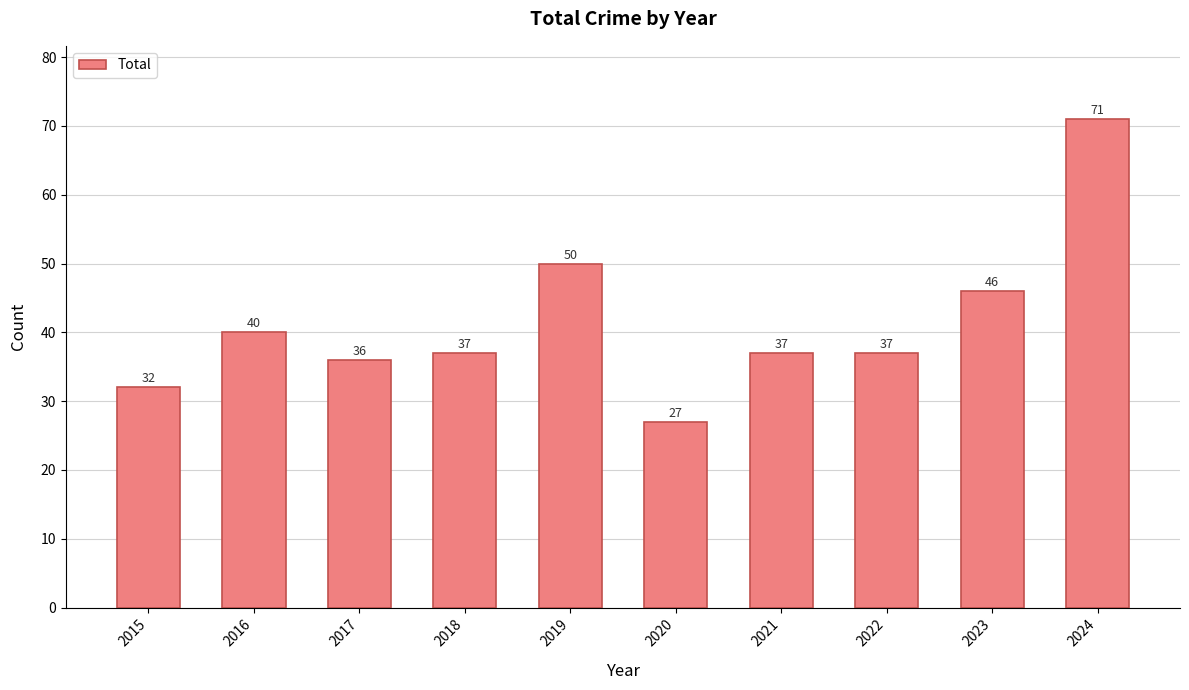

What is the greatest value displayed?

71